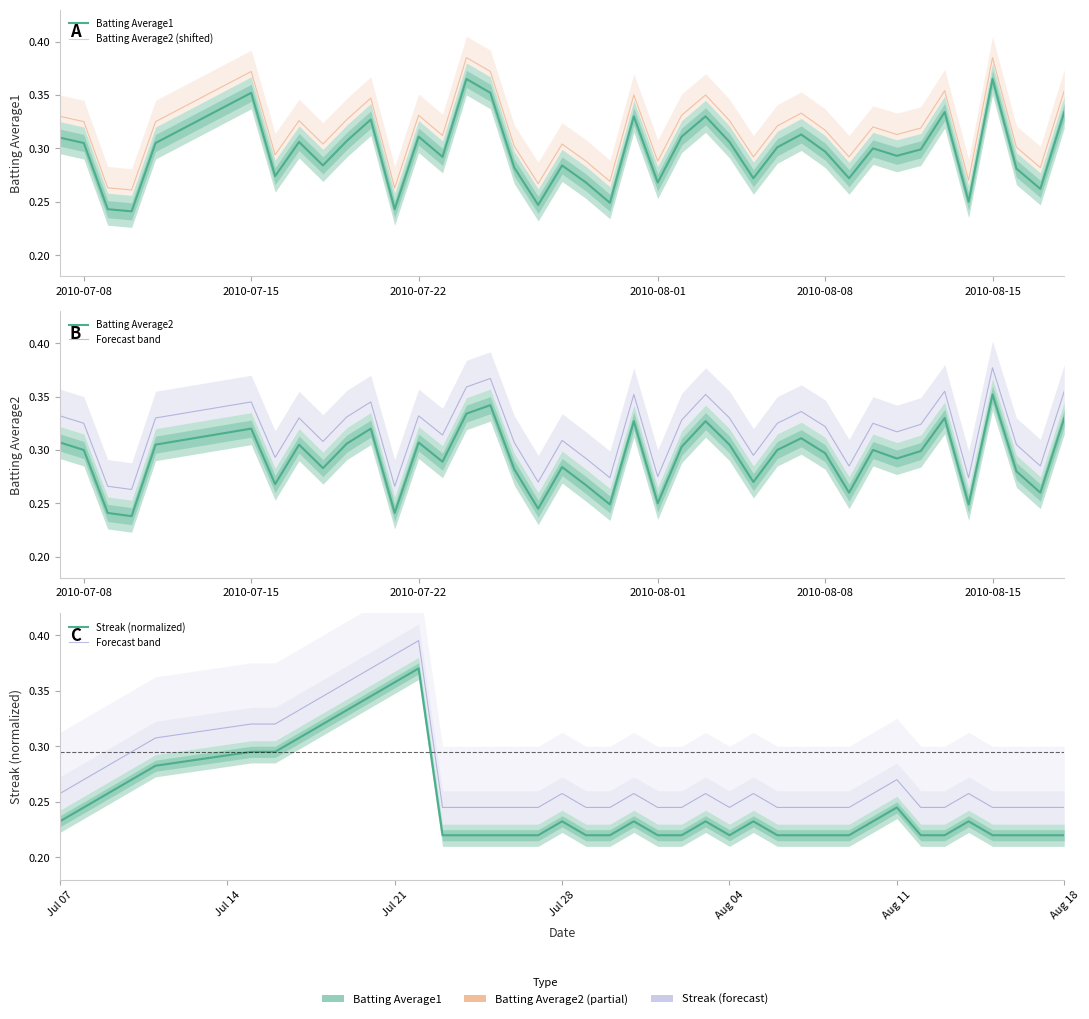

In Batting Average2, how many points are higher than both neighbors (excluding endpoints)?

12